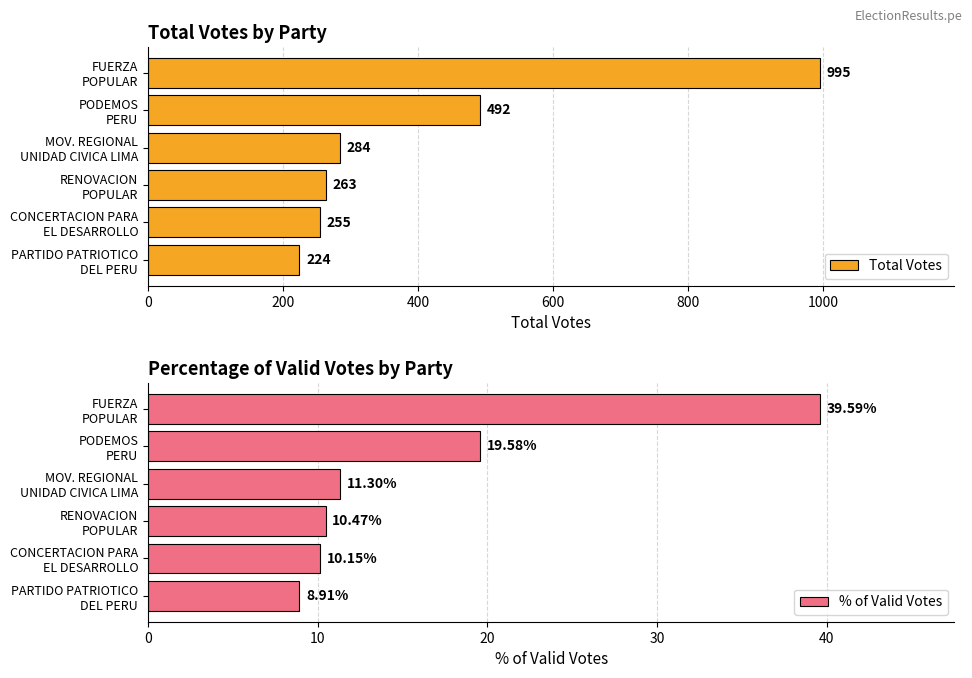

How many data points does each series have?

6